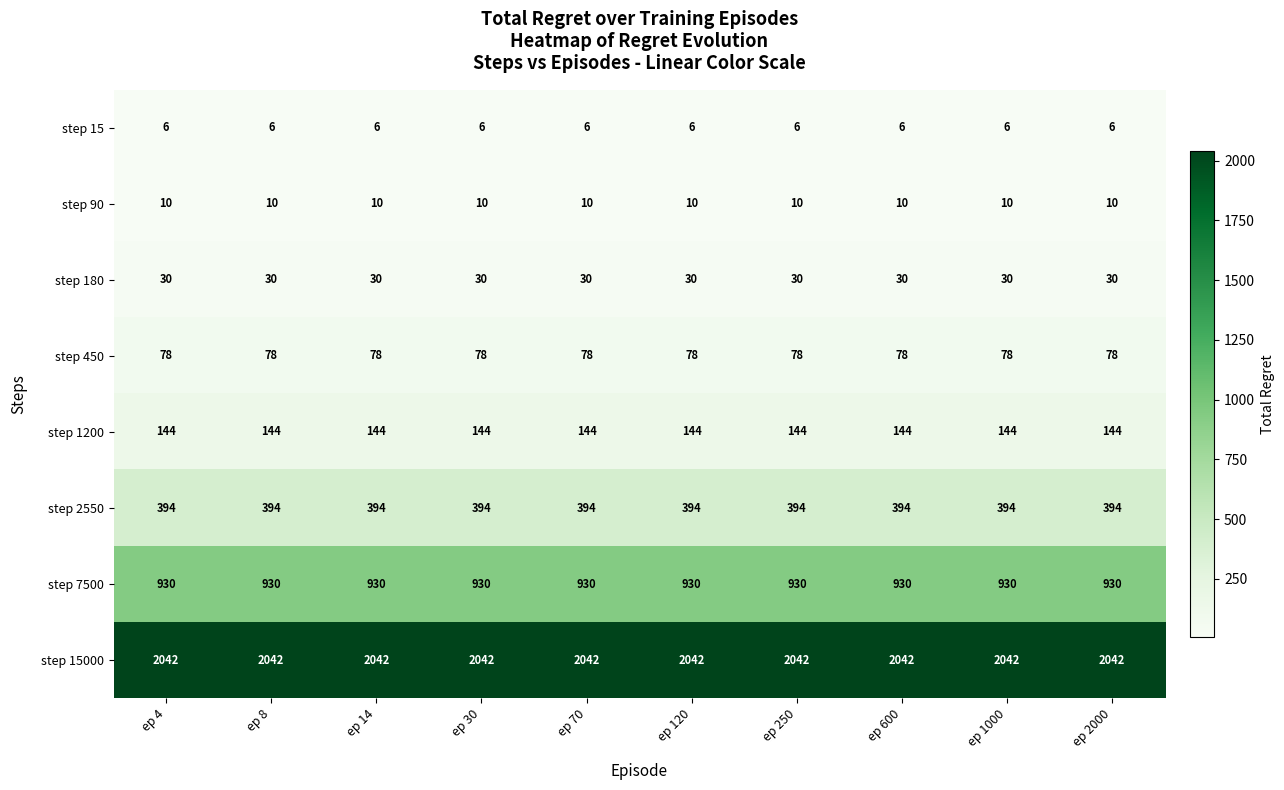

The value of step 15 at ep 600 is 6. True or false?

True